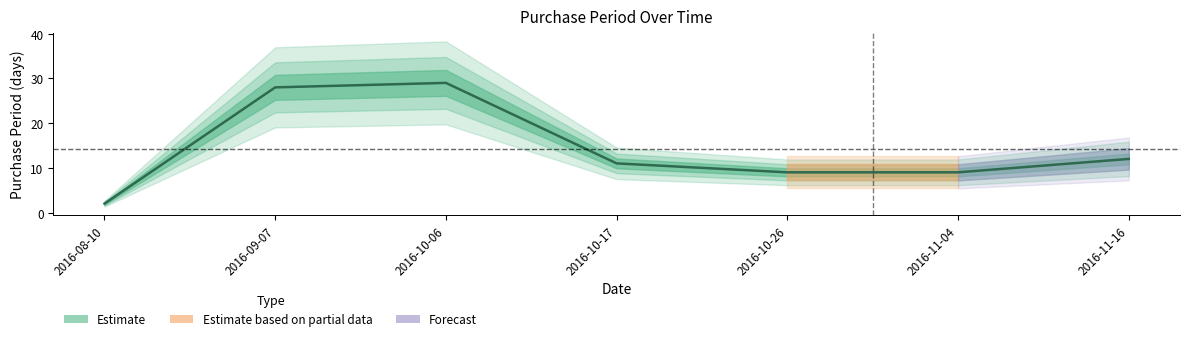

What is the sum of all values?

100